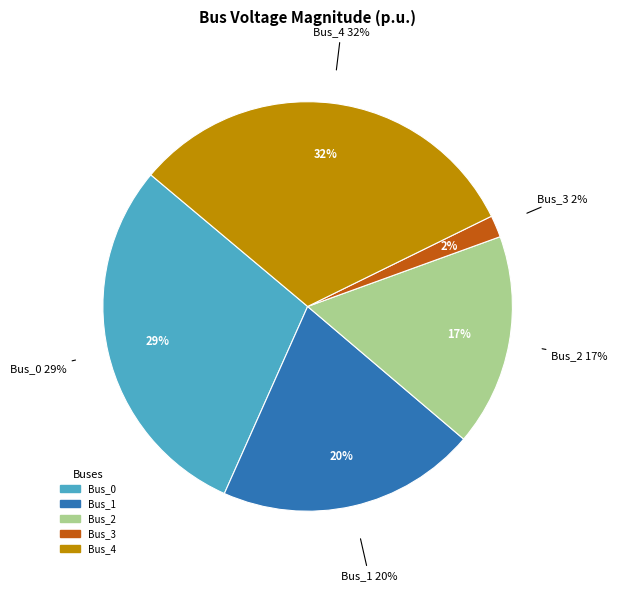

How many segments does this pie chart have?

5